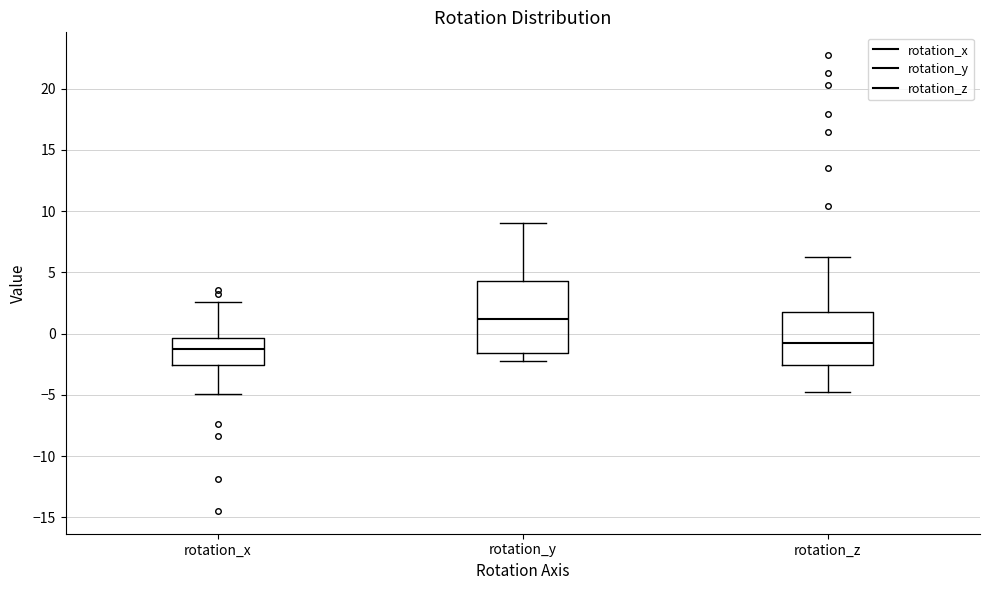

Reading left to right, transcribe this box plot: for each box, give where its median line is, the range the box spans, and where its two whiskers end, as read against the y-axis. The values are not printed on the chart, so give them approximately, as read against the axis.

rotation_x: median -1.5, box -2.5 to -0.5, whiskers -5.0 to 2.5
rotation_y: median 1.0, box -1.5 to 4.5, whiskers -2.0 to 9.0
rotation_z: median -1.0, box -2.5 to 2.0, whiskers -5.0 to 6.0